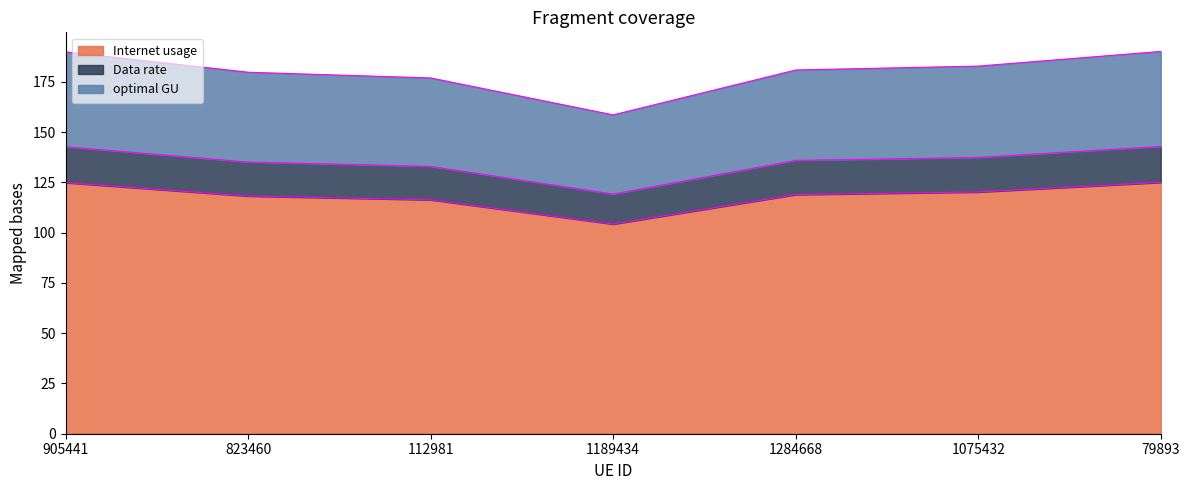

What are all the series names shown in the legend?

Internet usage, Data rate, optimal GU